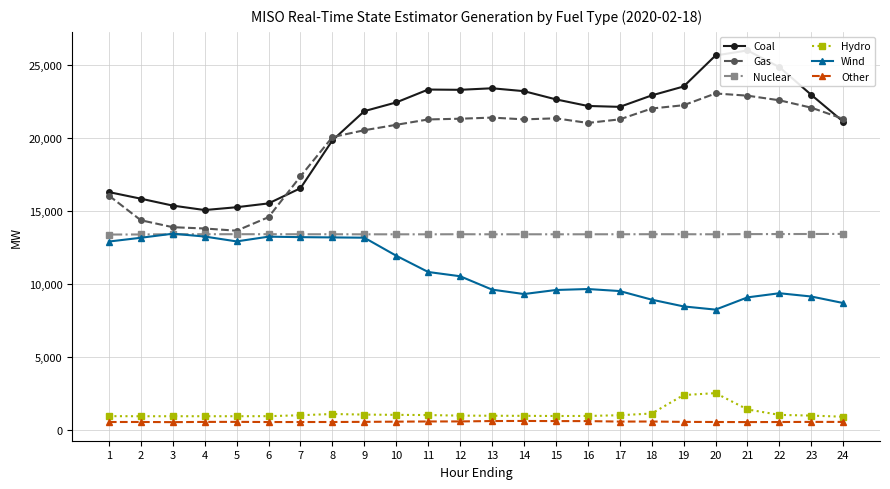

List the labels in order of Nuclear value, smallest first.

1, 2, 11, 9, 10, 15, 13, 20, 16, 14, 7, 17, 8, 3, 12, 19, 4, 18, 5, 6, 21, 22, 23, 24